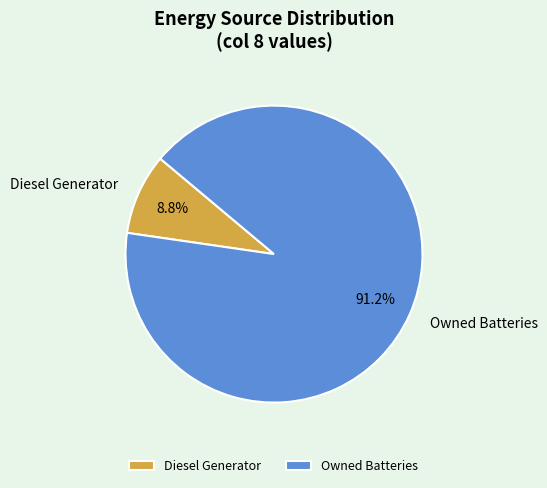

Combined, what portion of the pie is Diesel Generator and Owned Batteries?

100.0%